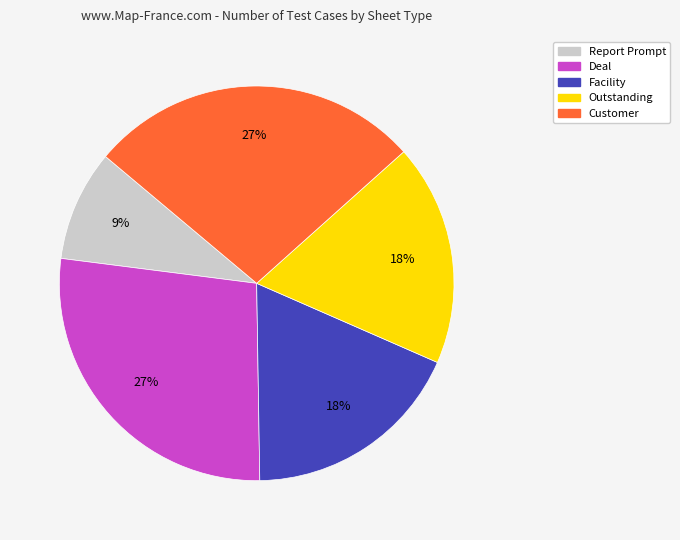

The Customer slice represents 33% of the pie. True or false?

False